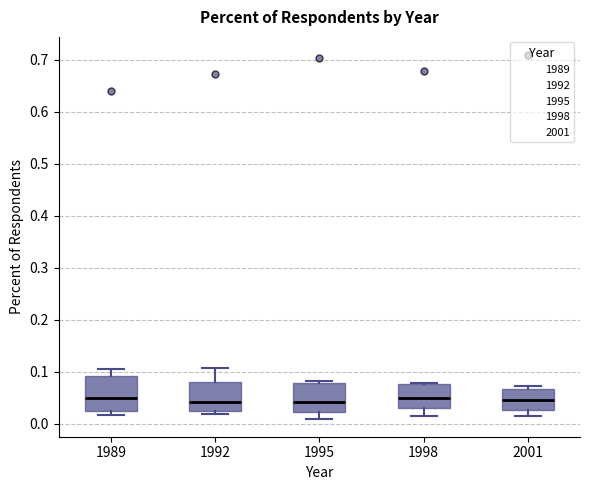

Where does the lower whisker of the box at x = 1995 end on the y-axis? The values are not printed on the chart, so give them approximately, as read against the axis.

0.01